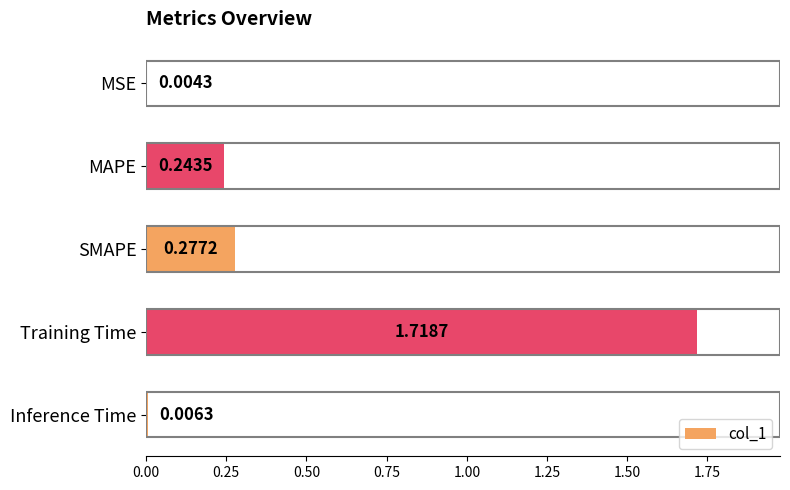

Which label corresponds to the largest value in the chart?

Training Time